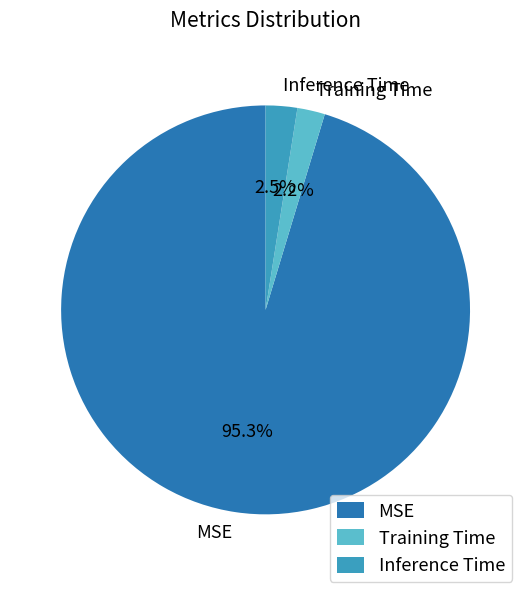

Which category accounts for the majority?

MSE